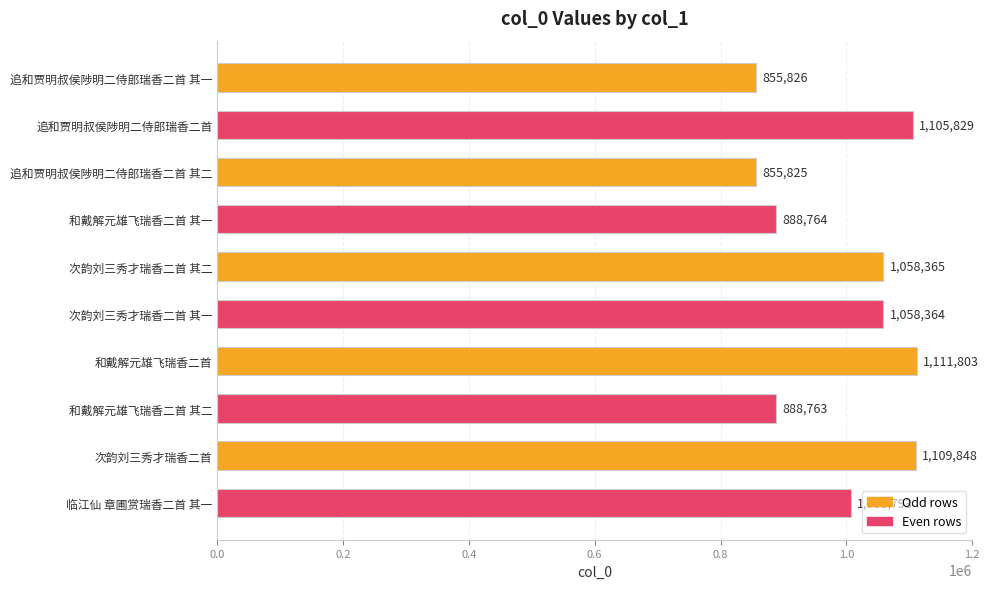

Which label corresponds to the largest value in the chart?

和戴解元雄飞瑞香二首